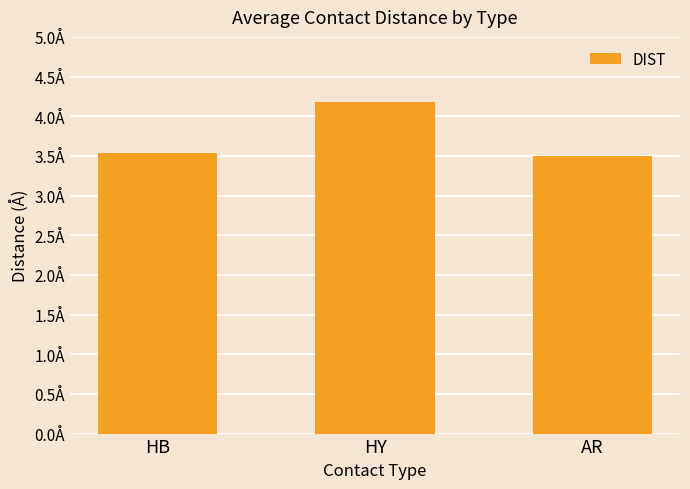

What is the label of the 2nd bar from the right?

HY